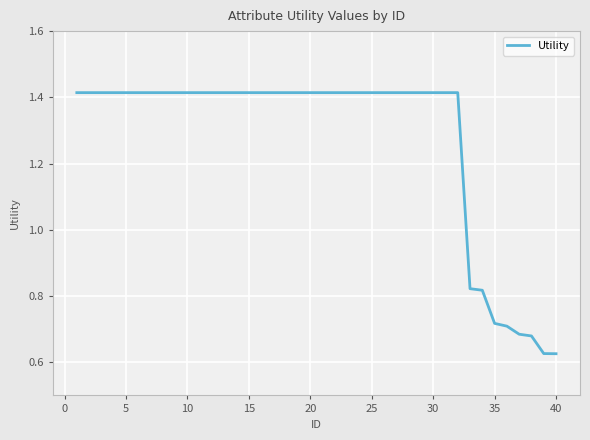

Reading left to right, extract all data points from this chart.

1.4	1.4	1.4	1.4	1.4	1.4	1.4	1.4	1.4	1.4	1.4	1.4	1.4	1.4	1.4	1.4	1.4	1.4	1.4	1.4	1.4	1.4	1.4	1.4	1.4	1.4	1.4	1.4	1.4	1.4	1.4	1.4	0.8	0.8	0.7	0.7	0.7	0.7	0.6	0.6